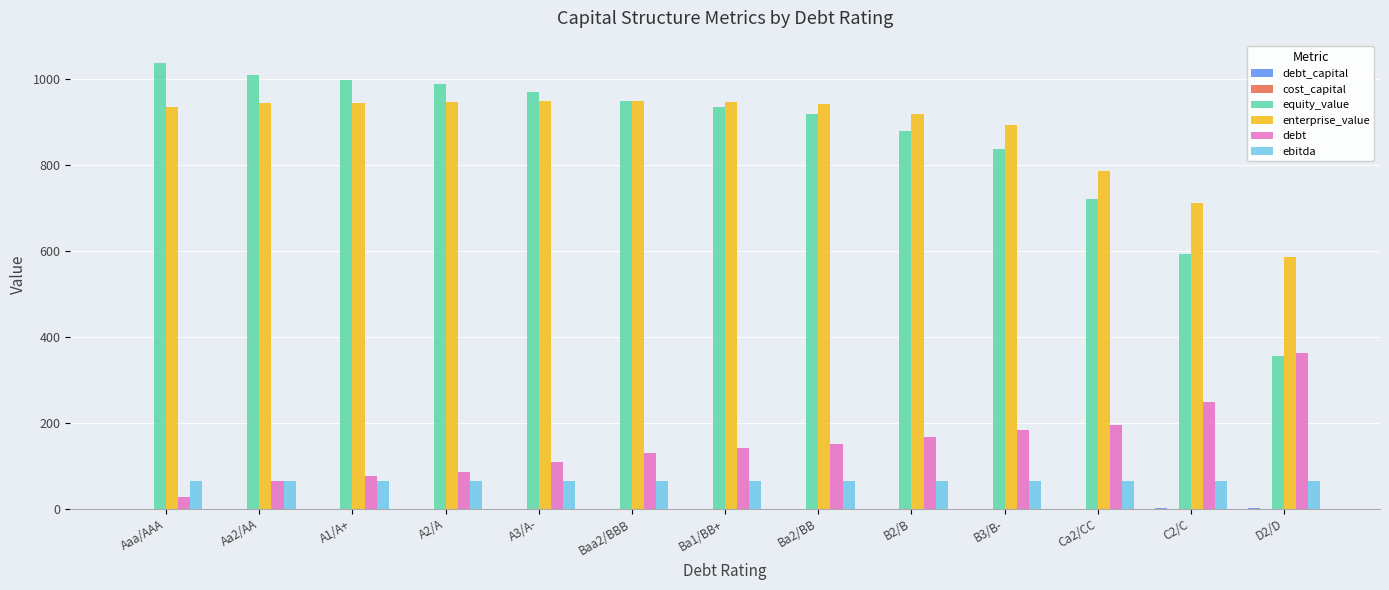

What value does the debt series have at B3/B-?

183.2